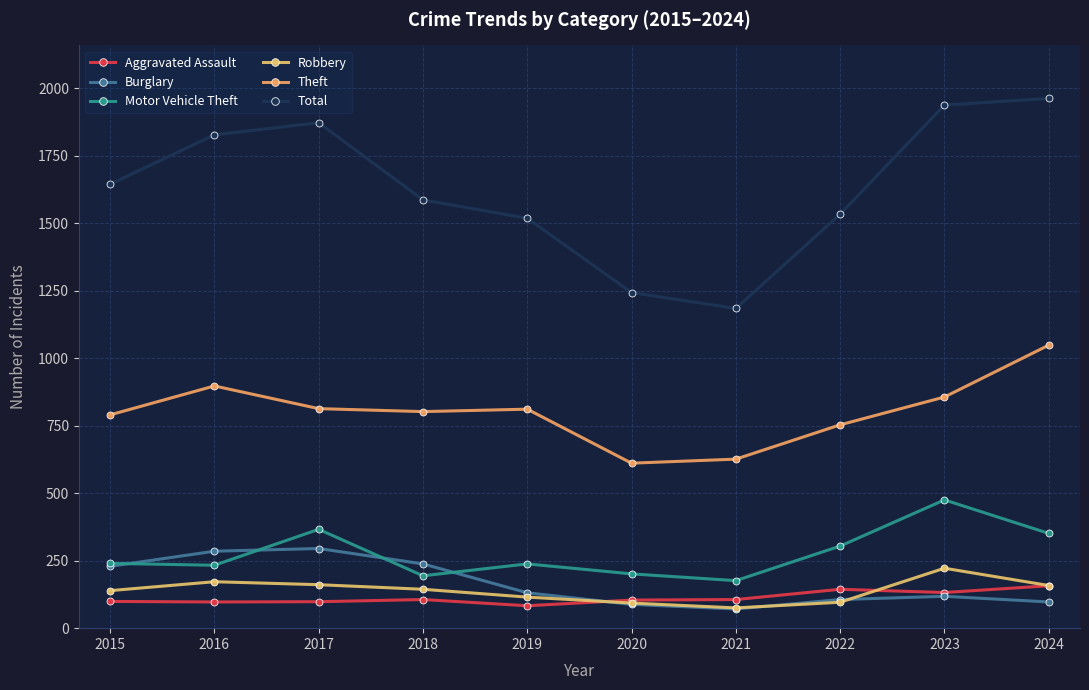

What are all the series names shown in the legend?

Aggravated Assault, Burglary, Motor Vehicle Theft, Robbery, Theft, Total